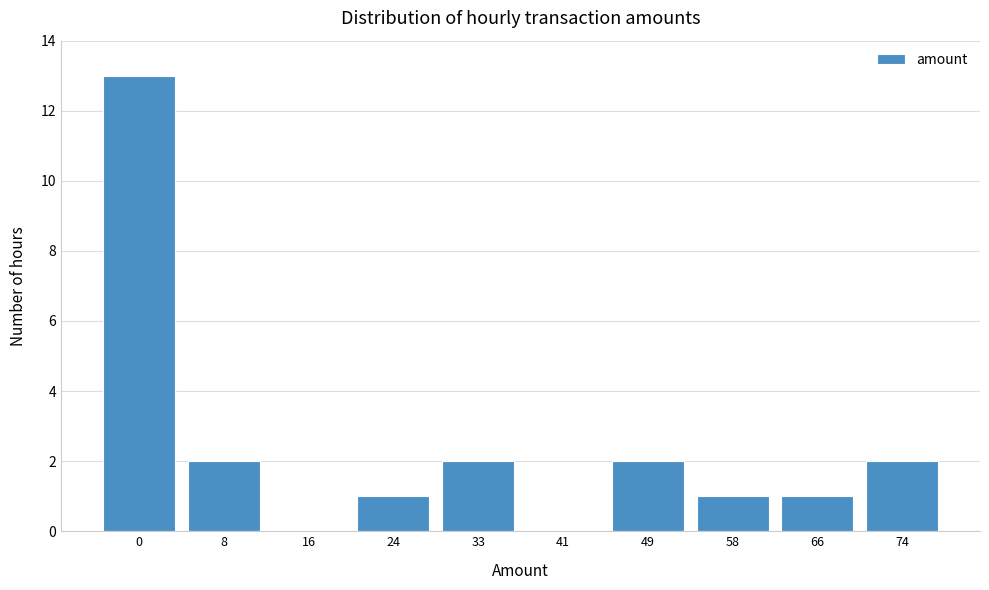

Reading left to right, what are all the values shown in this chart?

0=13	8=2	16=0	24=1	33=2	41=0	49=2	58=1	66=1	74=2